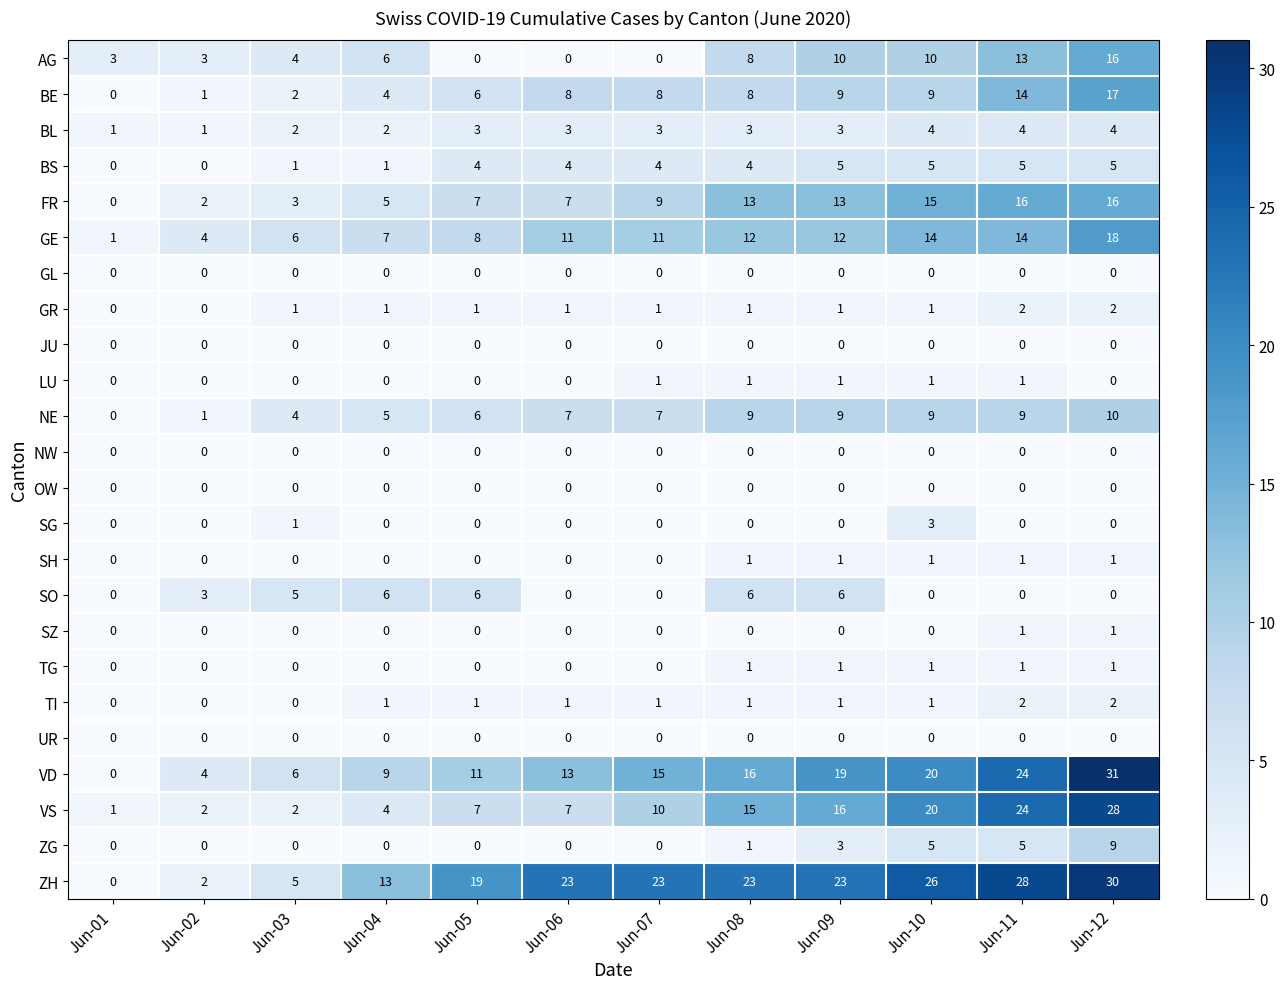

At how many categories does at least one series exceed 15?

8